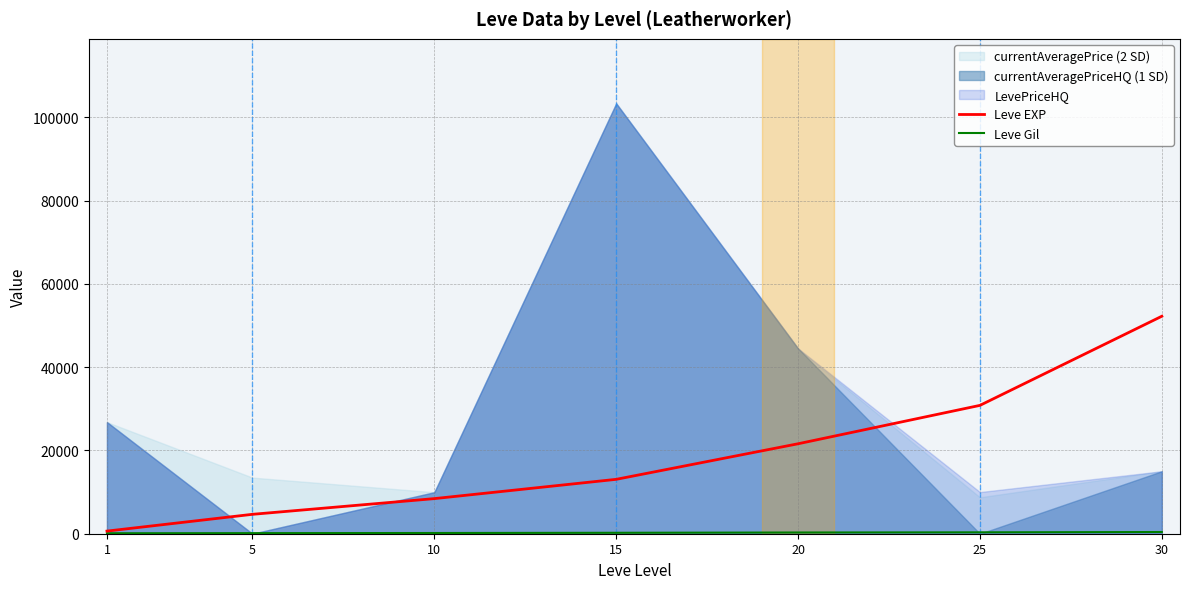

Is it true that Leve Gil equals 213 at 30?

False